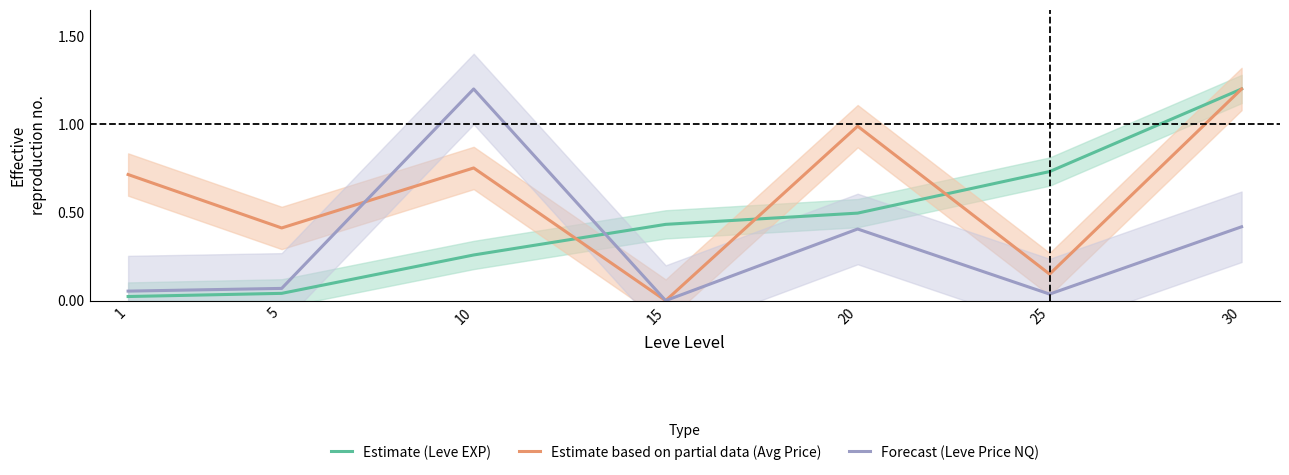

At how many categories does at least one series exceed 1?

2